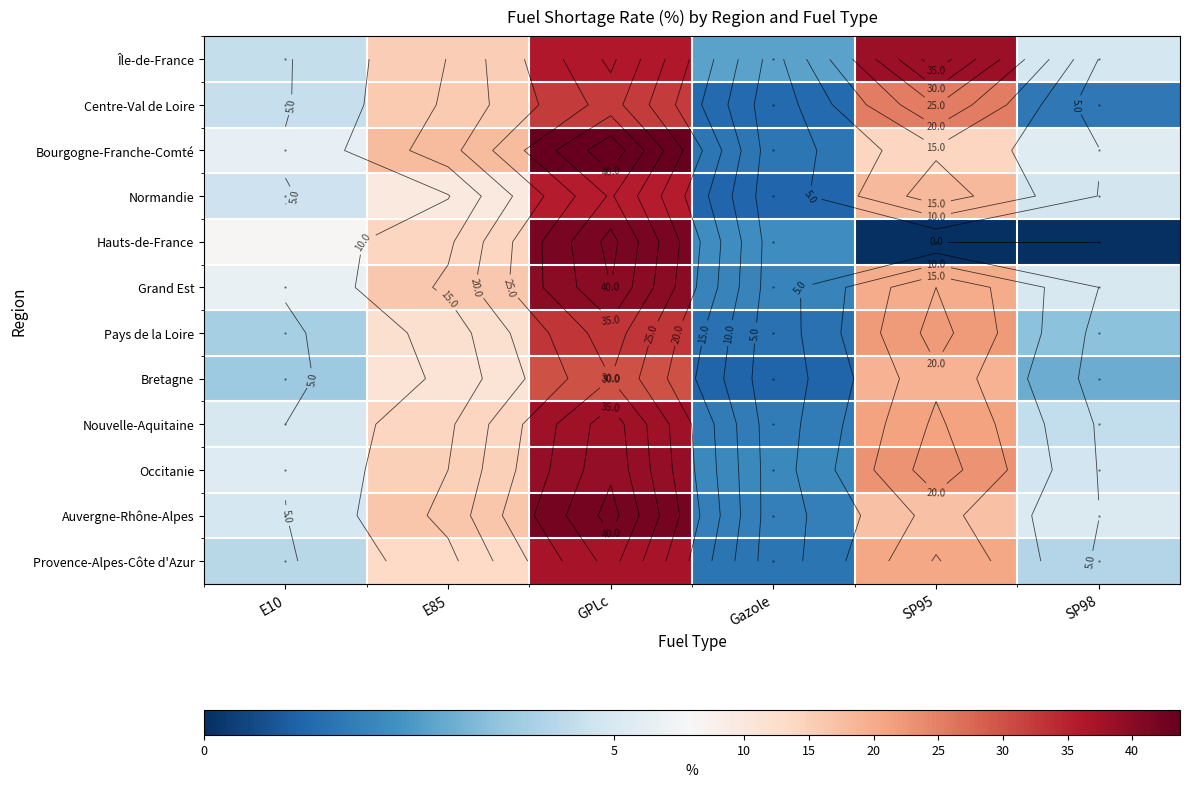

Which category has the lowest value in the Hauts-de-France series?

SP95